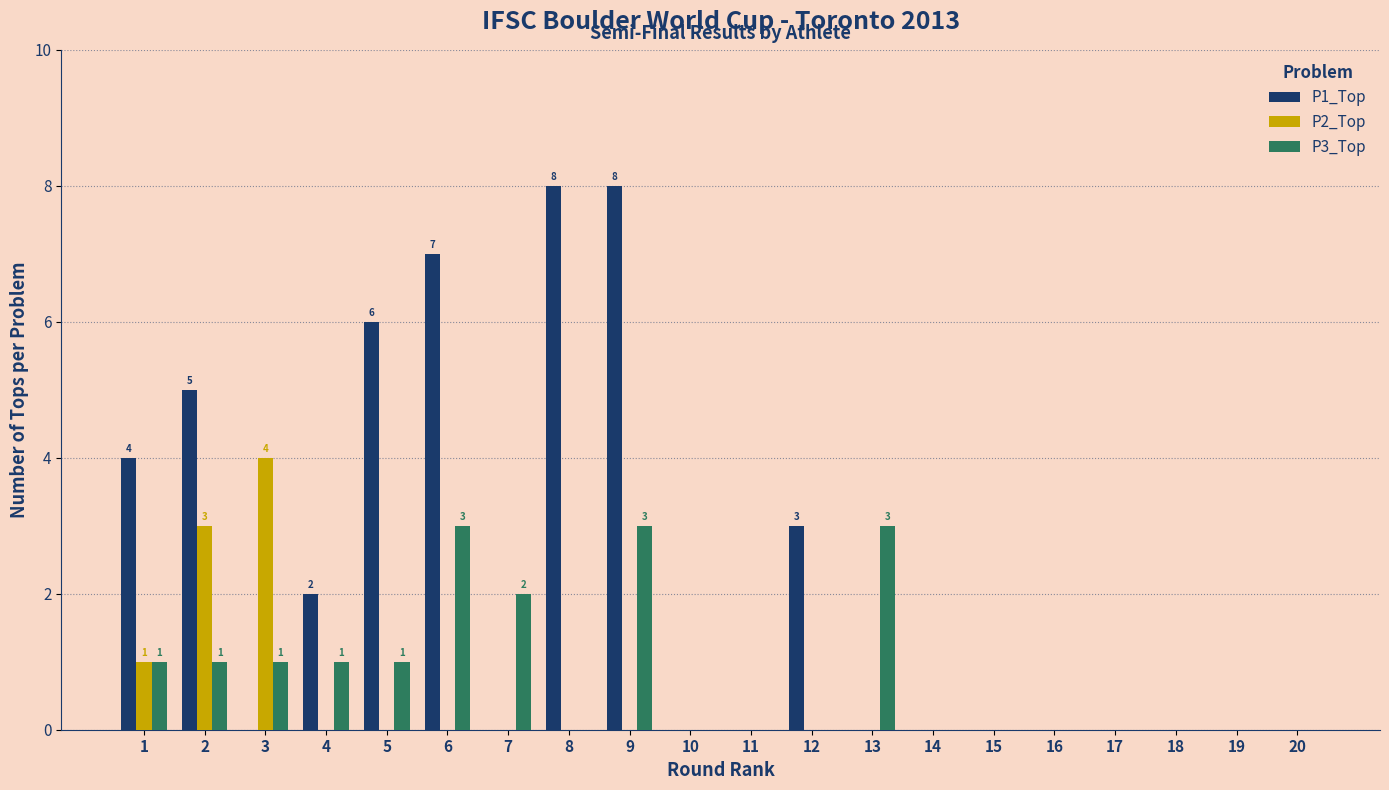

True or false: P1_Top has a value of 4 at 1.

True